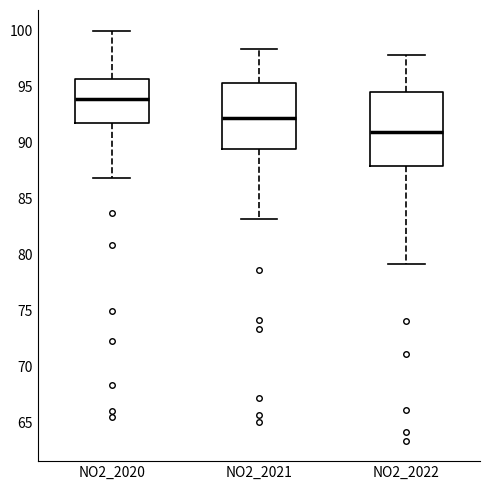

Which box's median line is the highest?

NO2_2020